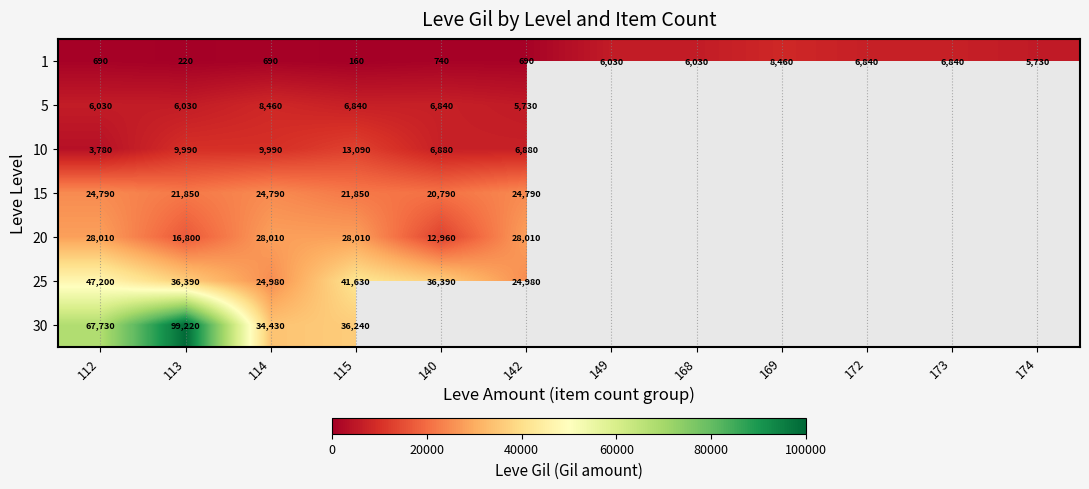

What is the difference between the highest and lowest values at 112?

67040